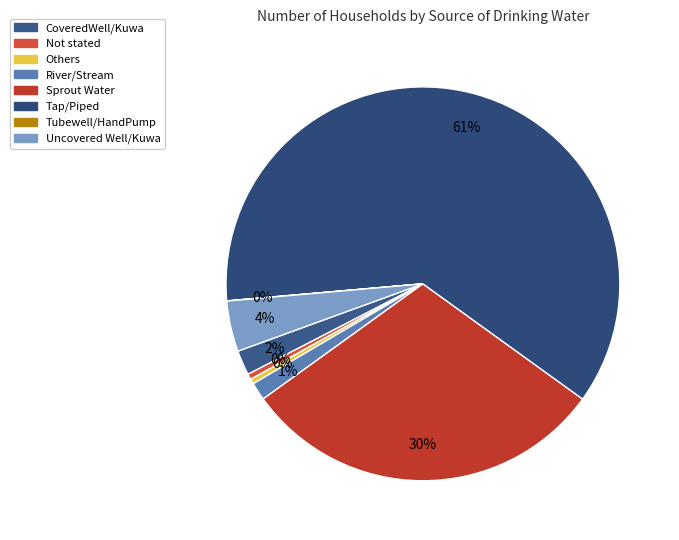

To the nearest percent, what portion does Sprout Water represent?

30%